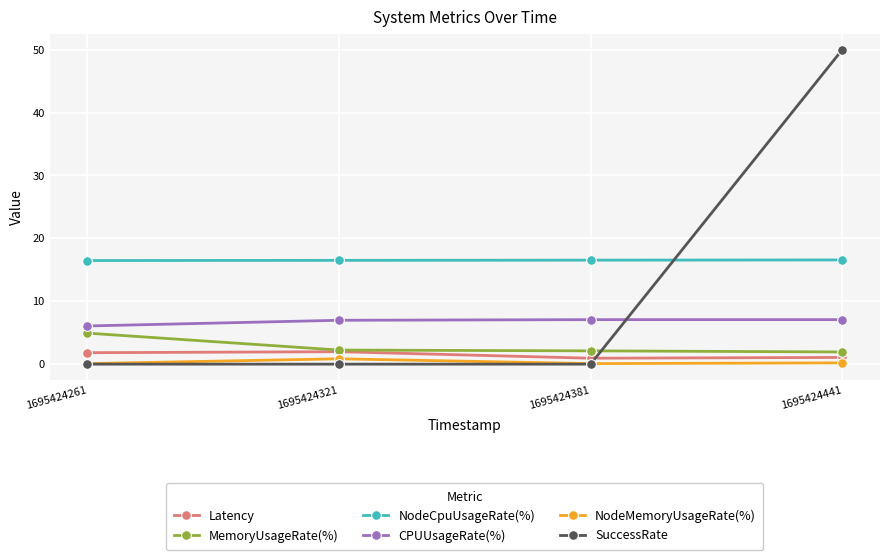

What is the lowest value of the NodeCpuUsageRate(%) series?

16.5